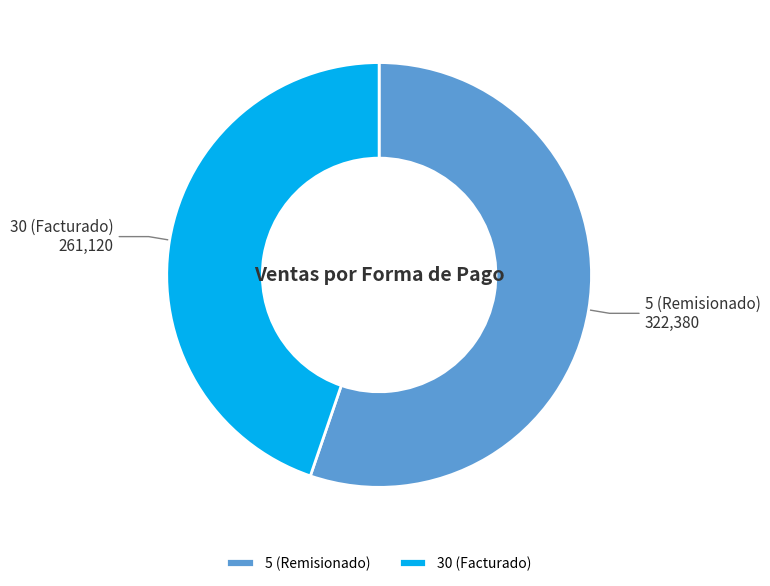

Which has a higher value, 30 (Facturado) or 5 (Remisionado)?

5 (Remisionado)